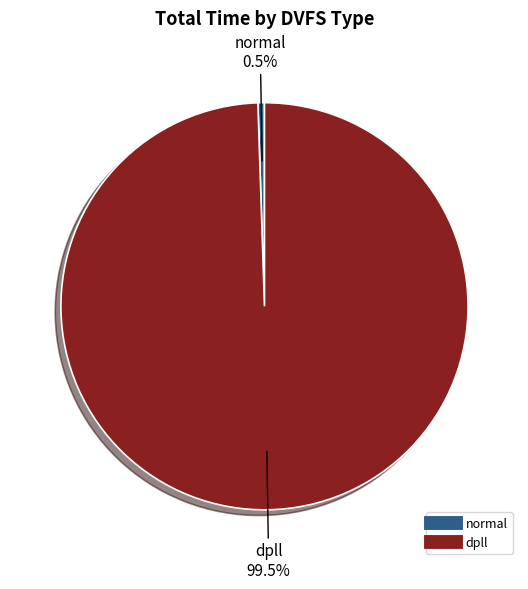

Does any single category account for the majority?

Yes